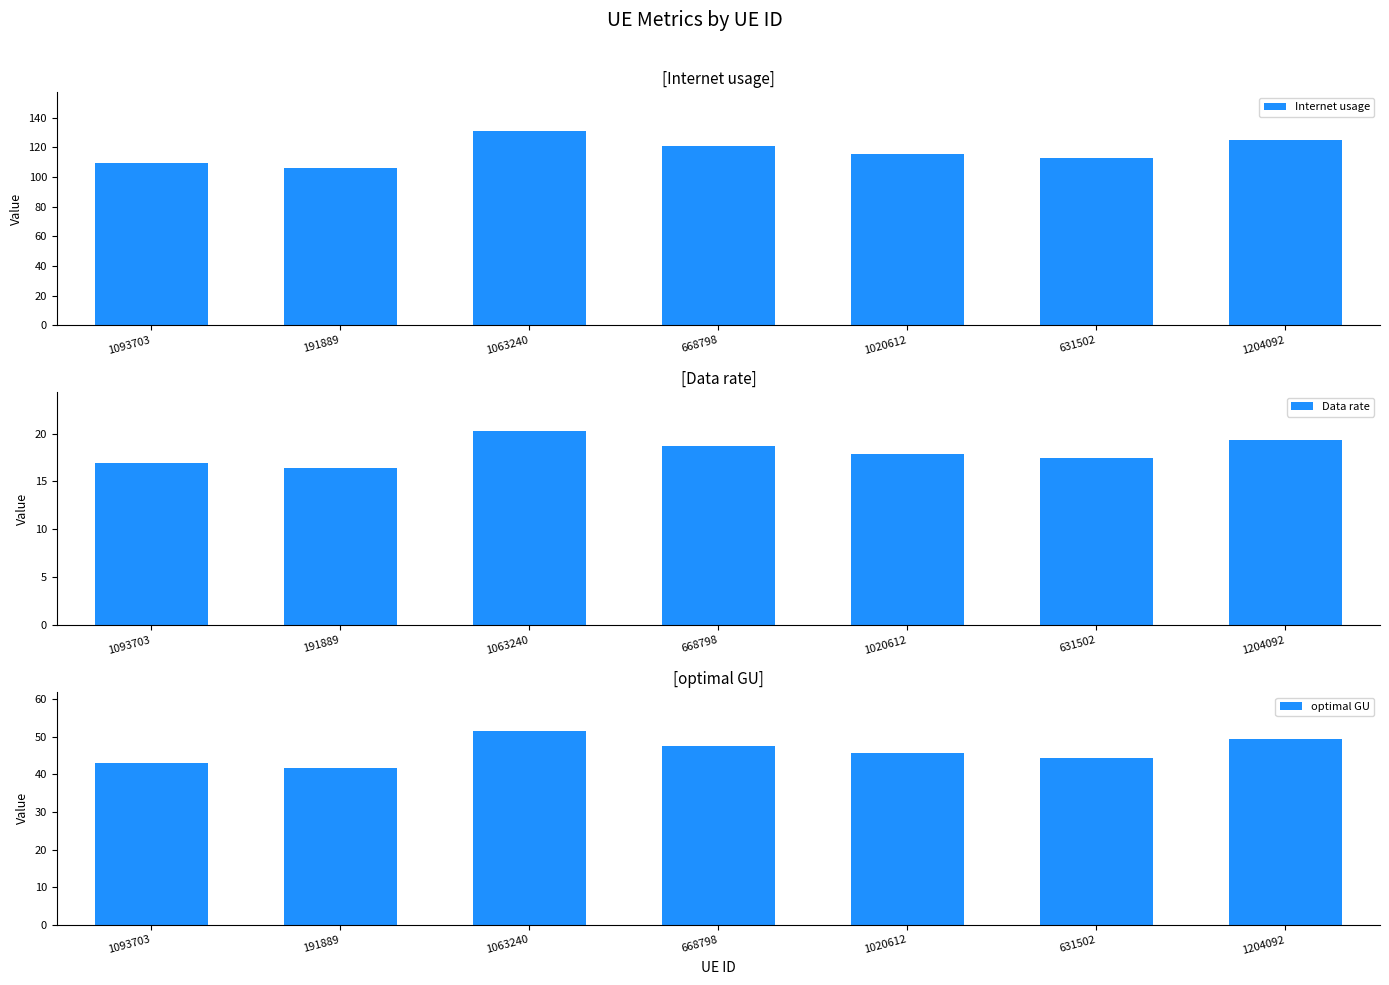

Is the value of Data rate at 1063240 greater than the value of Internet usage at 1093703?

No